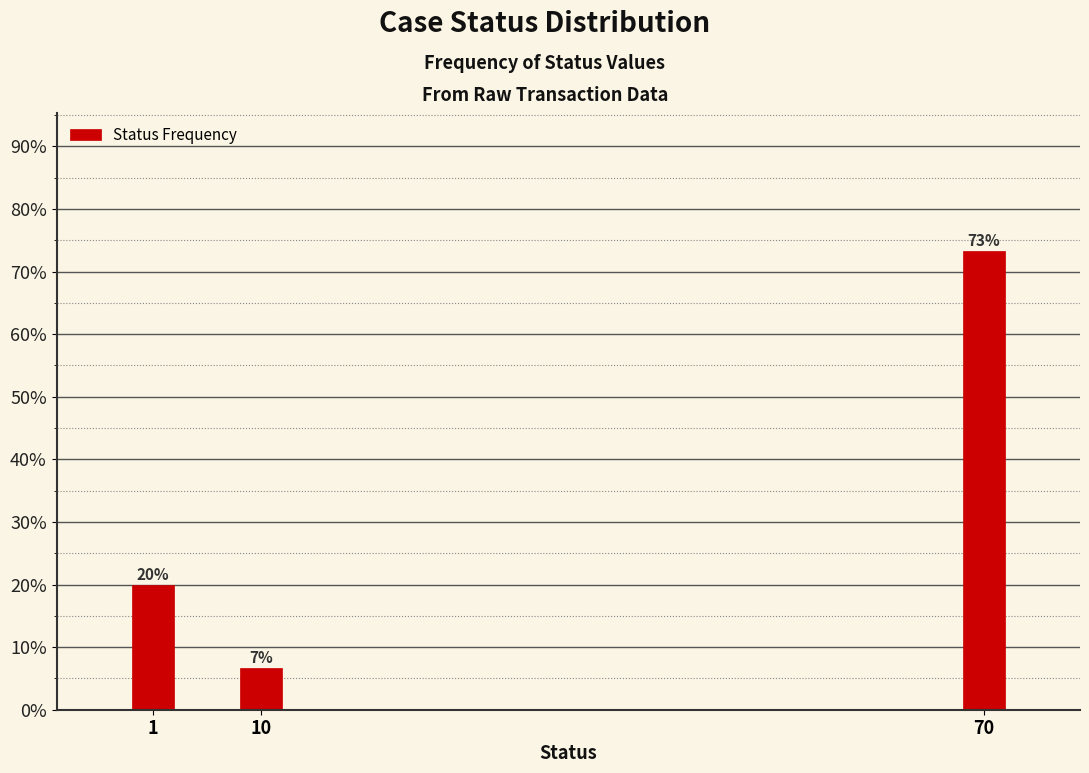

What is the value of the 2nd bar from the left?

6.7